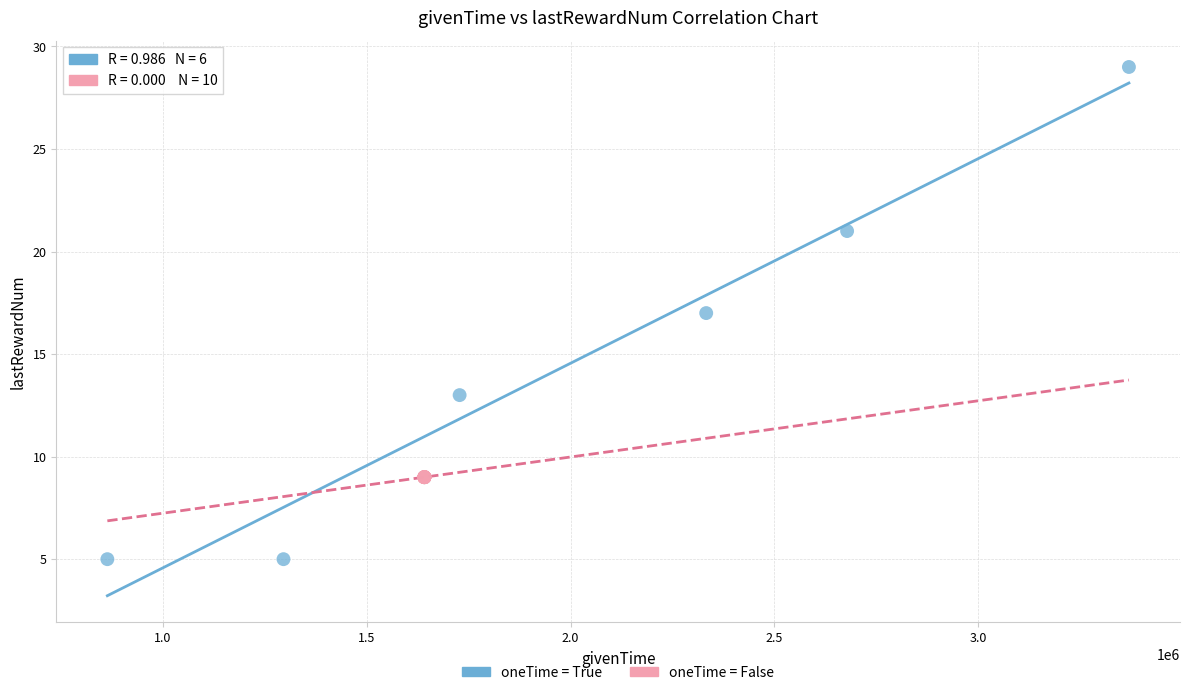

Which series reaches the maximum Y coordinate?

oneTime = True